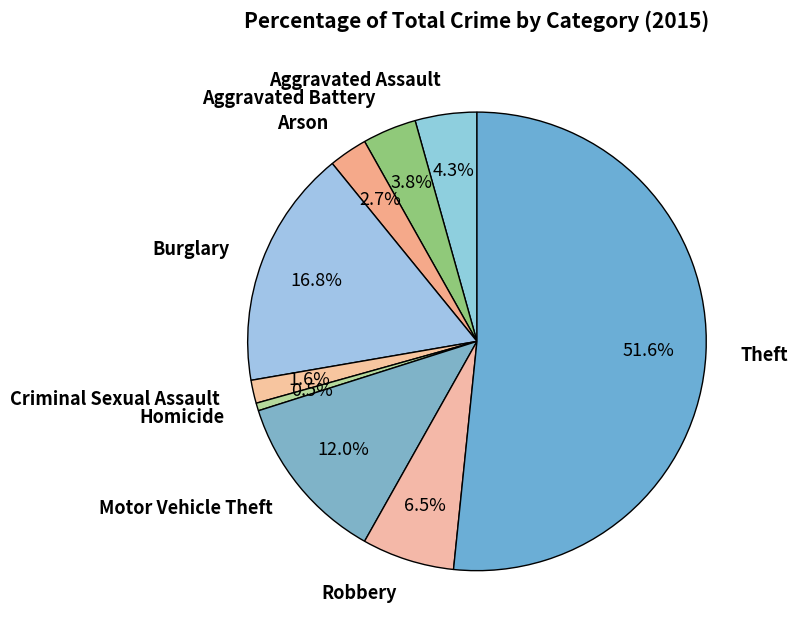

What is the ratio of the value at Burglary to the value at Motor Vehicle Theft?

1.4